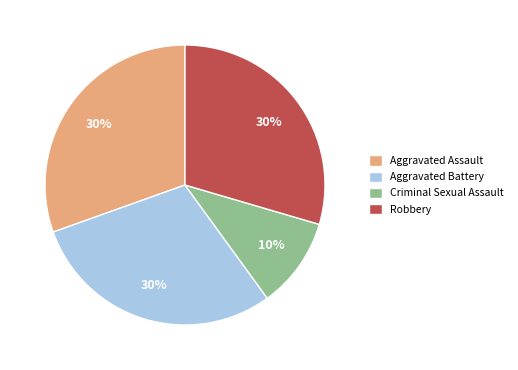

Does Aggravated Assault account for over 50% of the chart?

No